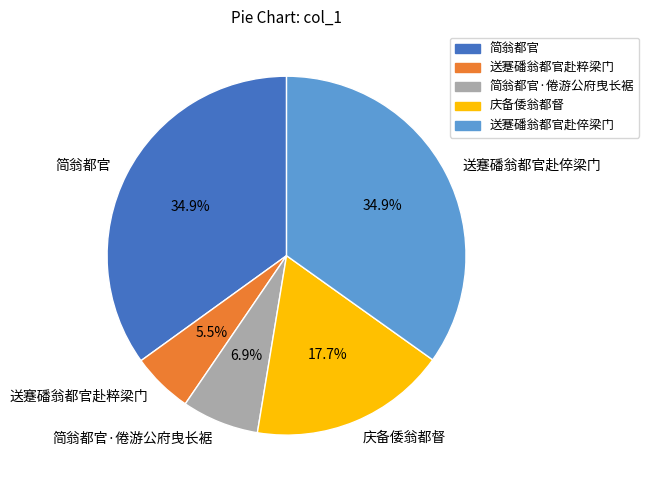

Does 送蹇磻翁都官赴粹梁门 account for over 50% of the chart?

No